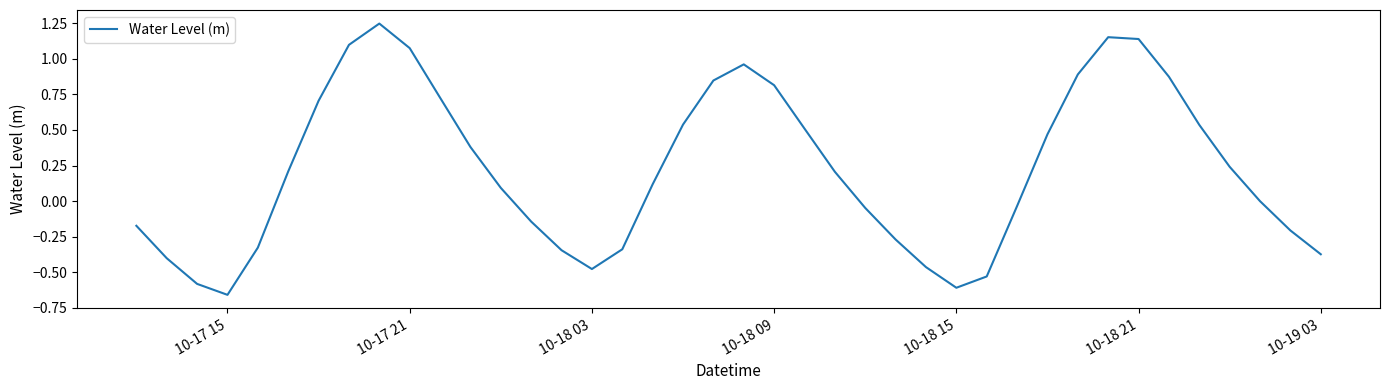

The chart shows a value of 0.7 at 10-18 21. True or false?

False